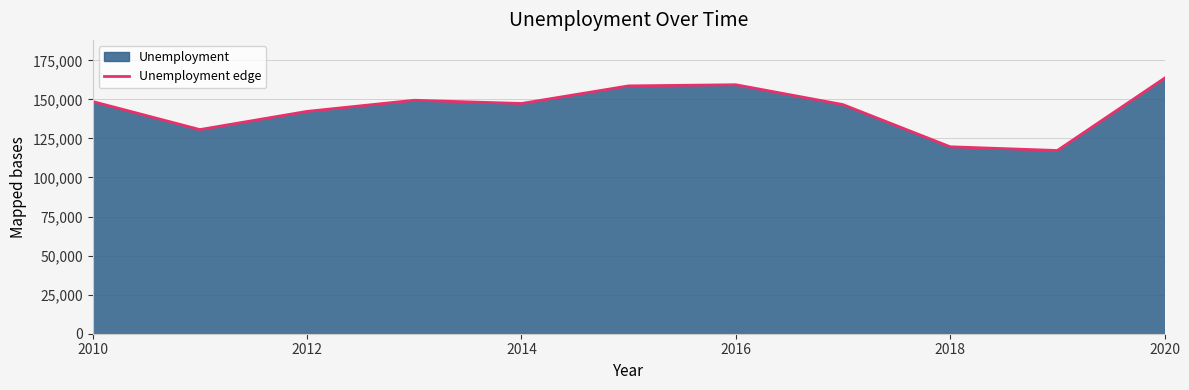

What is the difference between the maximum and minimum values?

46268